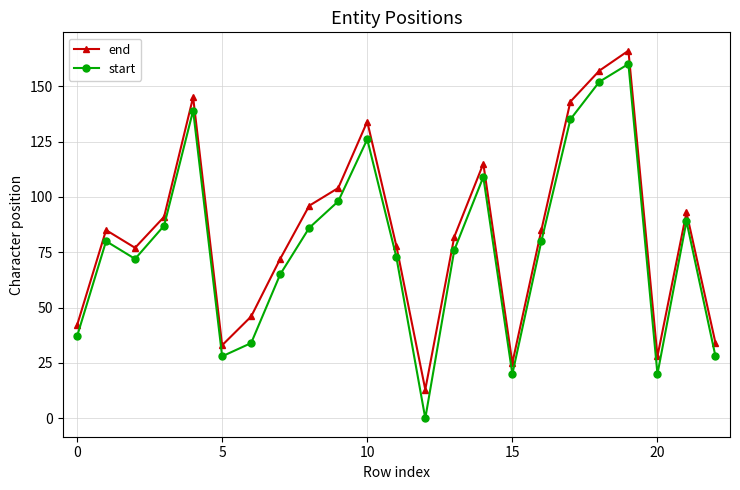

Which series has the largest range (max minus min)?

start